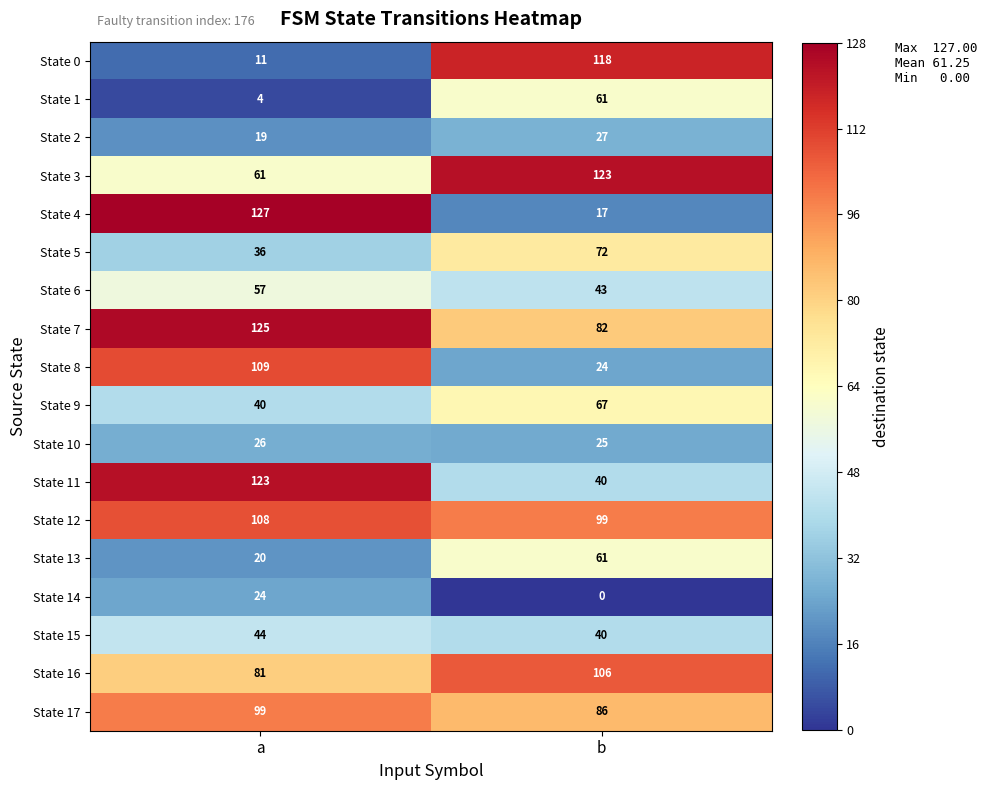

What is the maximum value shown in the chart?

127